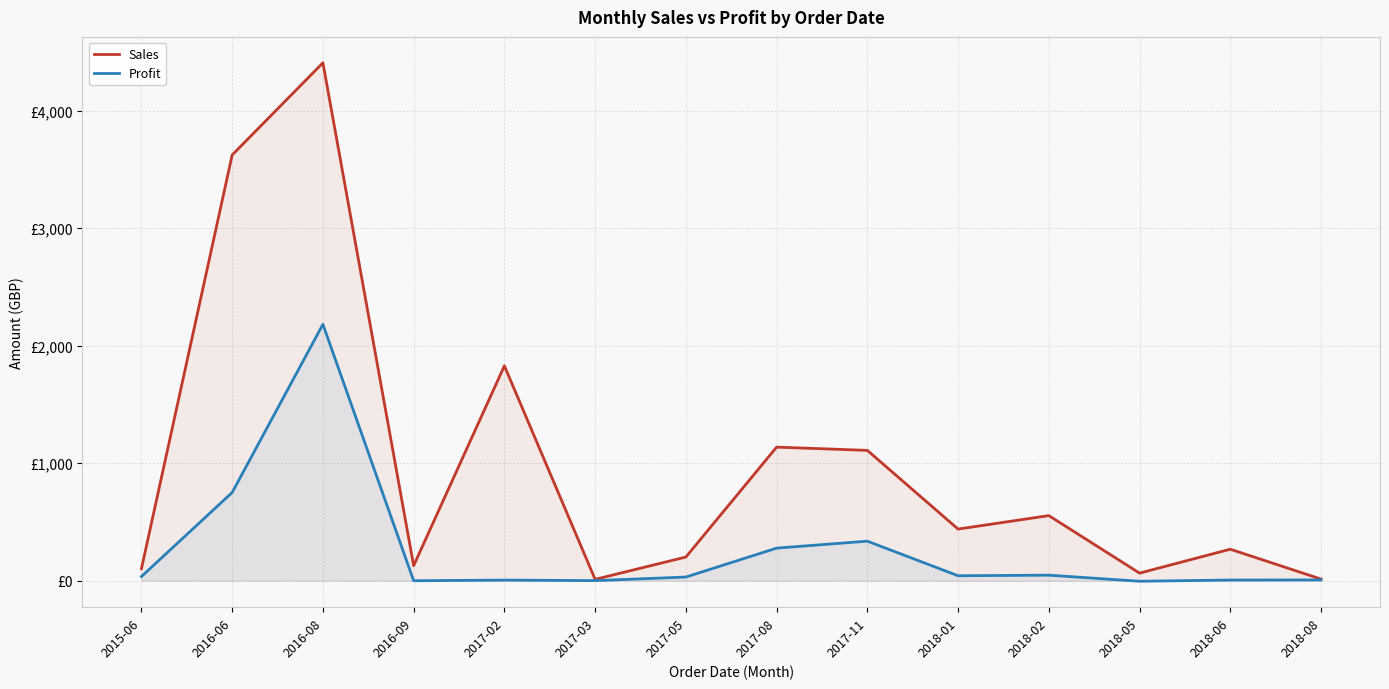

Between 2015-06 and 2017-11, which is larger?

2017-11